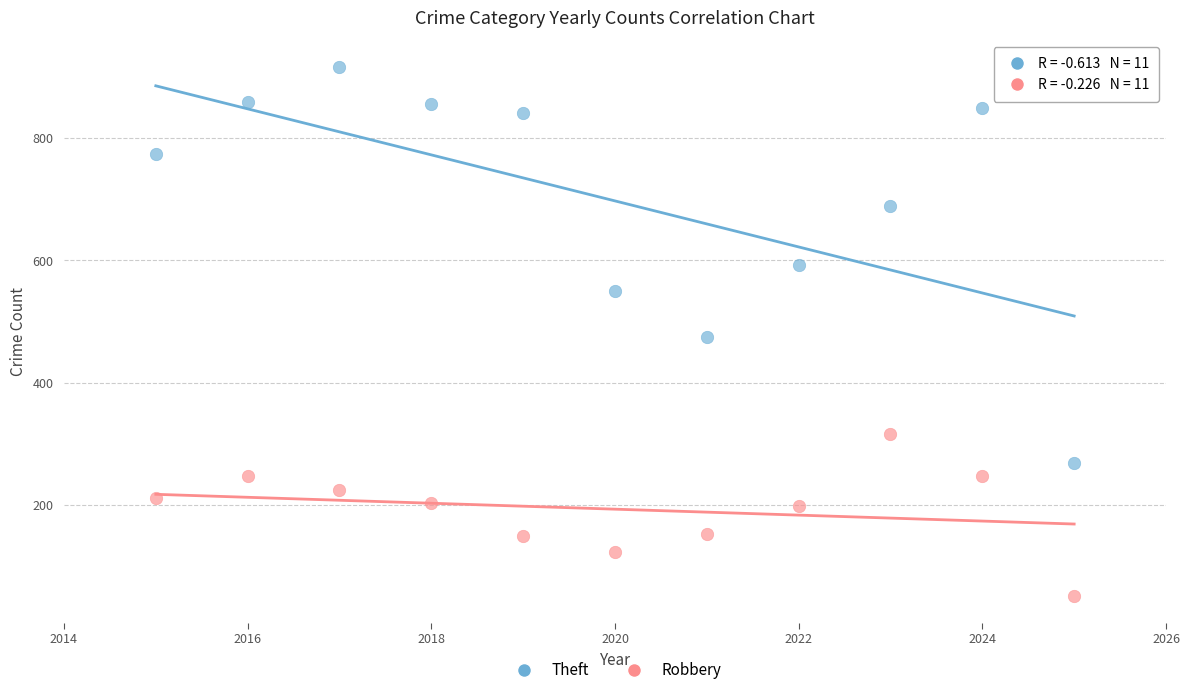

What are all the series names shown in the legend?

Theft, Robbery